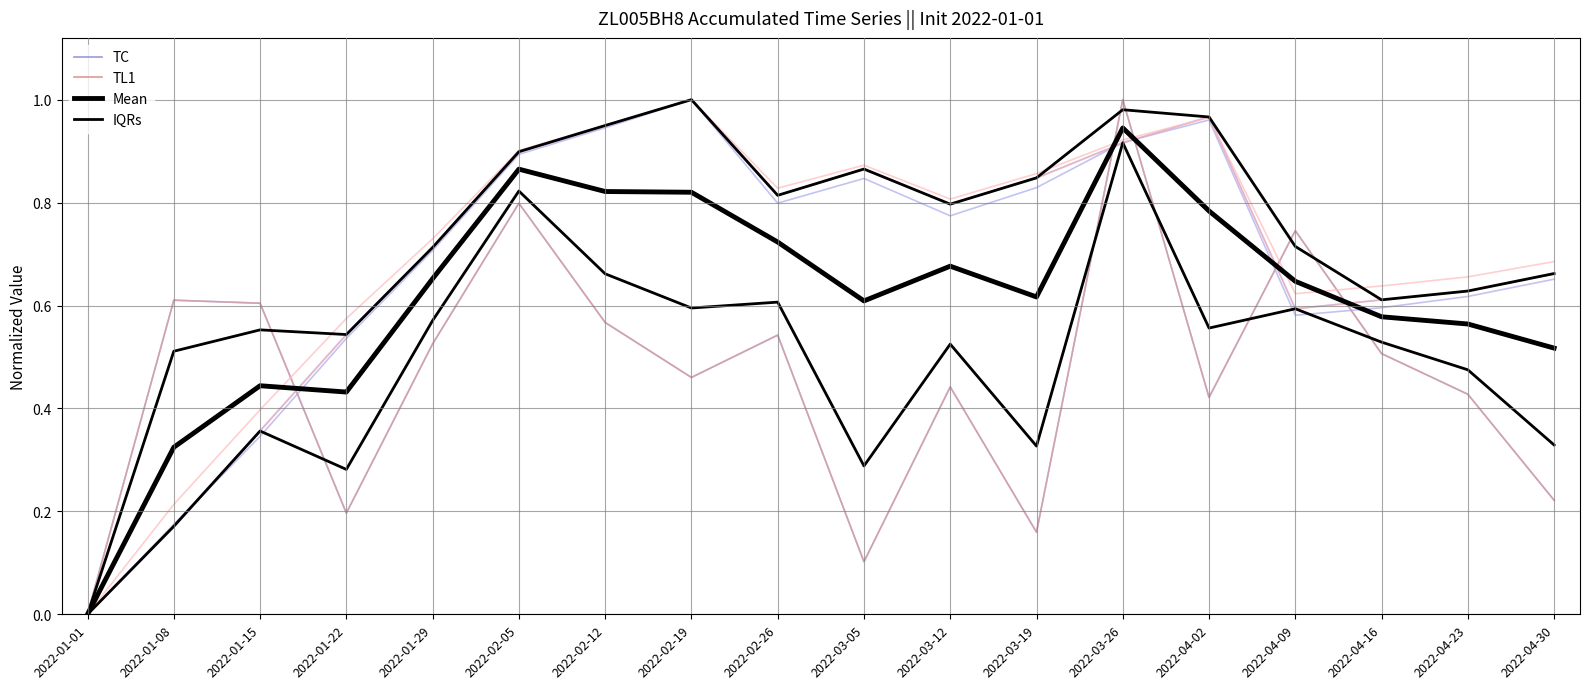

True or false: TL1 has more than 1 points higher than both neighbors.

True